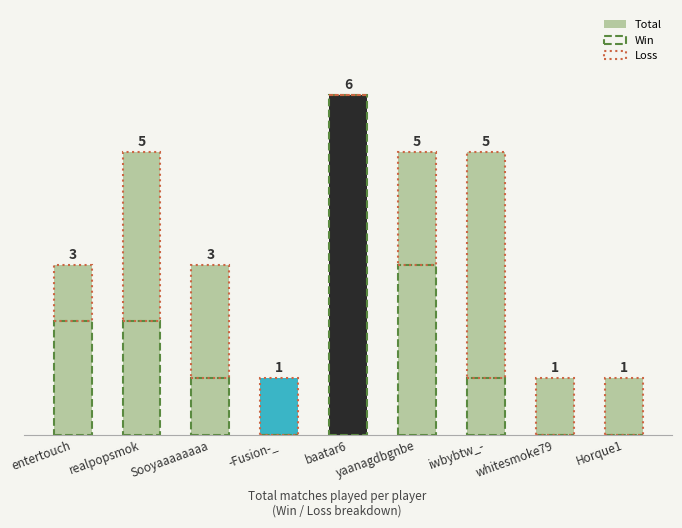

What is the spread (max minus min) of values at Sooyaaaaaaaa?

2